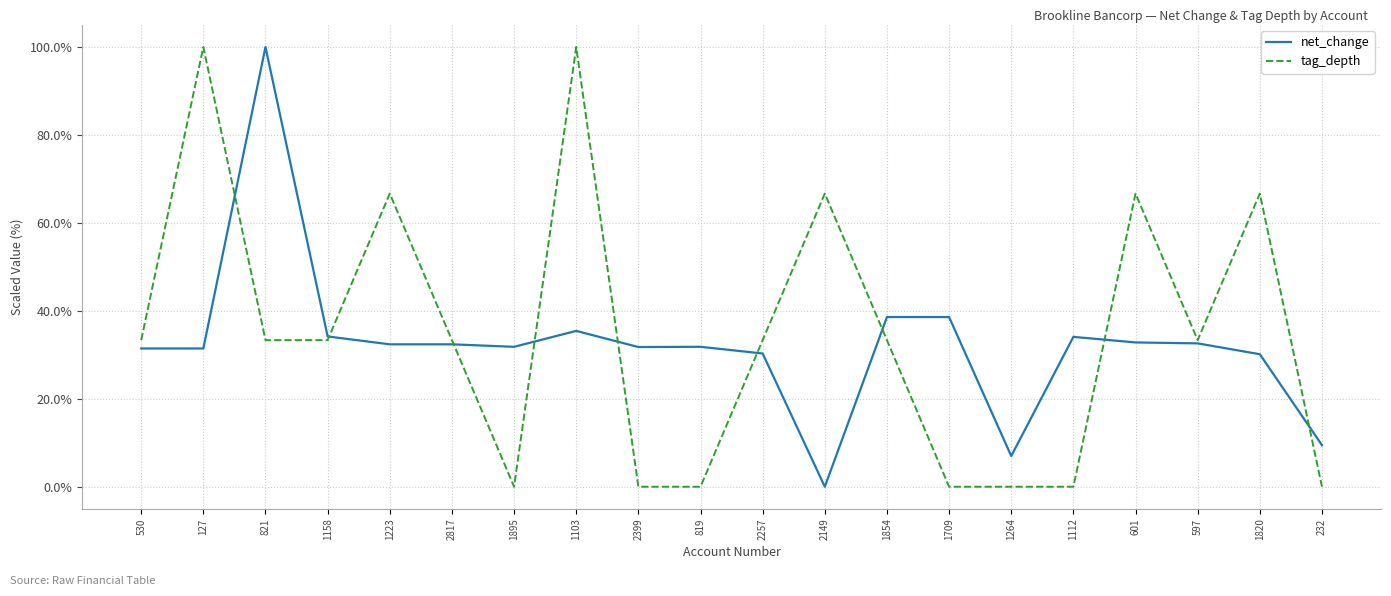

After their last crossing, which series has the higher values: net_change or tag_depth?

net_change